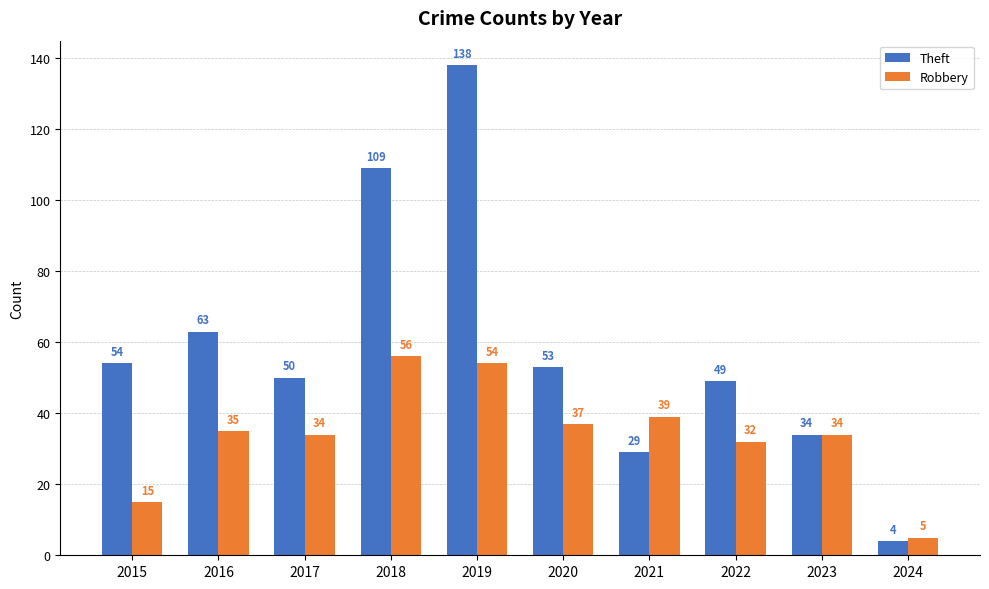

How many distinct data groups are displayed?

2